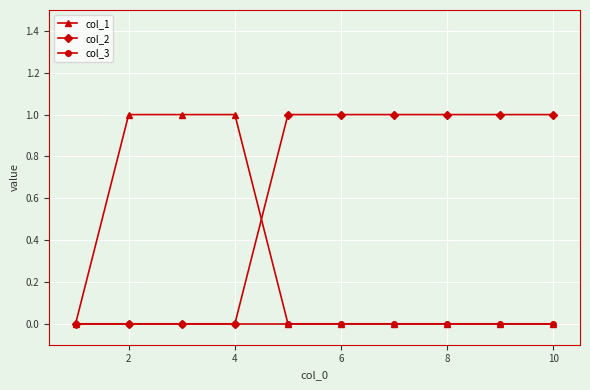

List the series in order of their overall mean, lowest first.

col_3, col_1, col_2